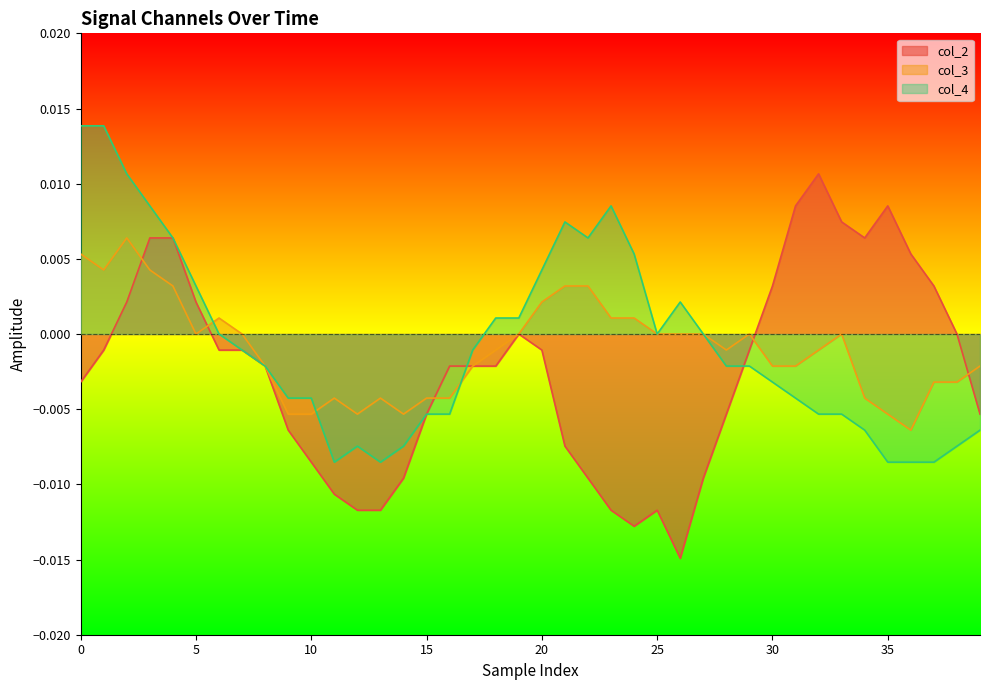

In col_2, how many points are lower than both neighbors (excluding endpoints)?

3